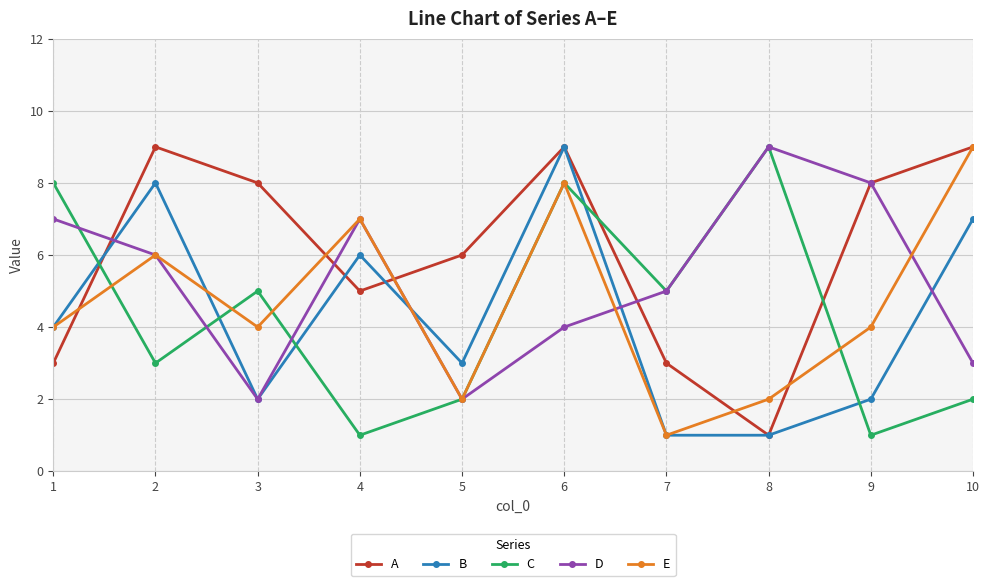

Reading right to left, what are all the values shown in this chart?

A: 10=9	9=8	8=1	7=3	6=9	5=6	4=5	3=8	2=9	1=3
B: 10=7	9=2	8=1	7=1	6=9	5=3	4=6	3=2	2=8	1=4
C: 10=2	9=1	8=9	7=5	6=8	5=2	4=1	3=5	2=3	1=8
D: 10=3	9=8	8=9	7=5	6=4	5=2	4=7	3=2	2=6	1=7
E: 10=9	9=4	8=2	7=1	6=8	5=2	4=7	3=4	2=6	1=4